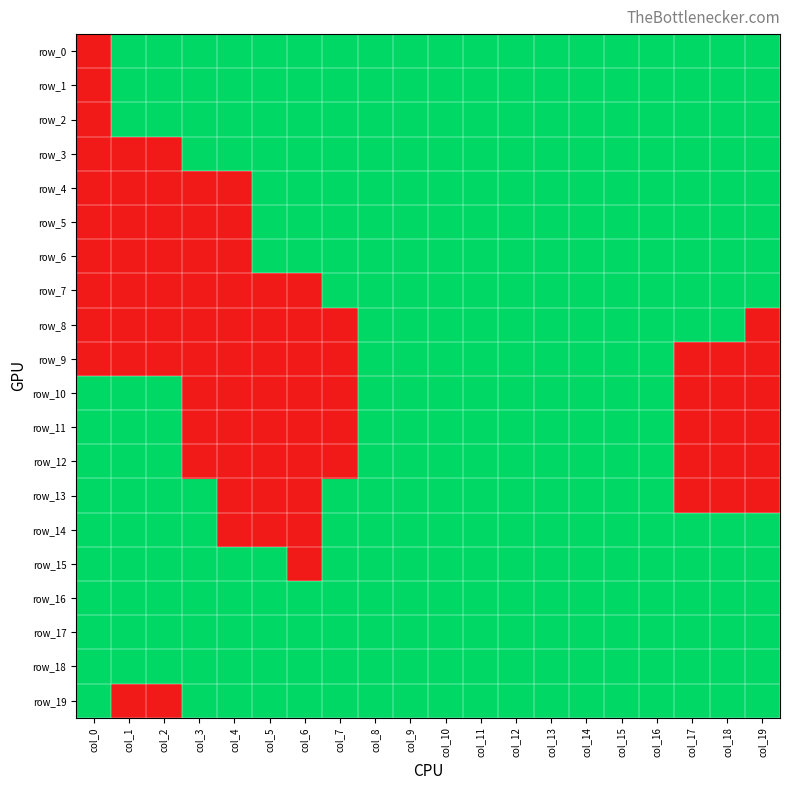

Which series has the largest total across all categories?

row_16